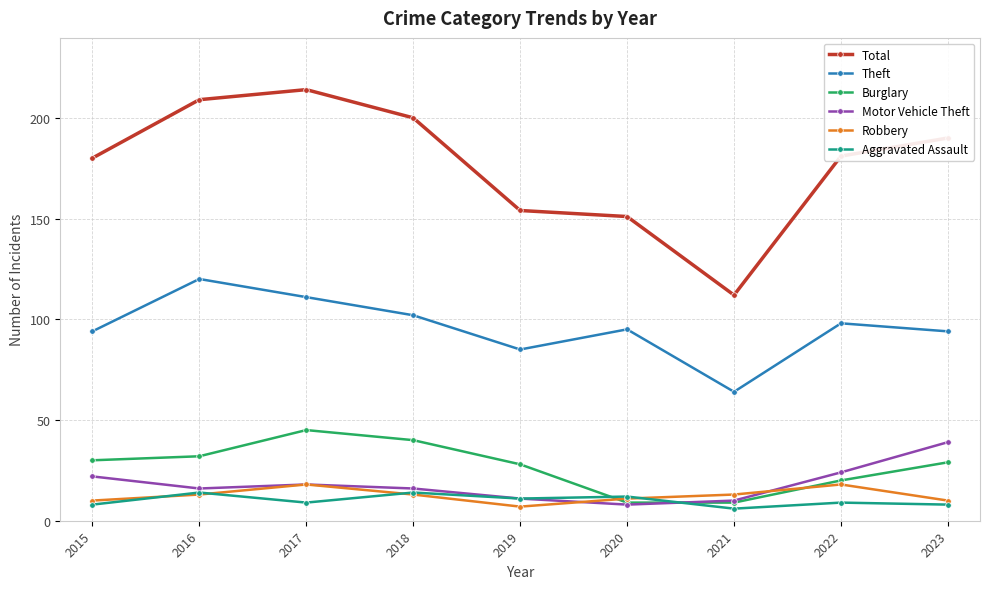

At 2022, list the series in order from largest to smallest.

Total, Theft, Motor Vehicle Theft, Burglary, Robbery, Aggravated Assault